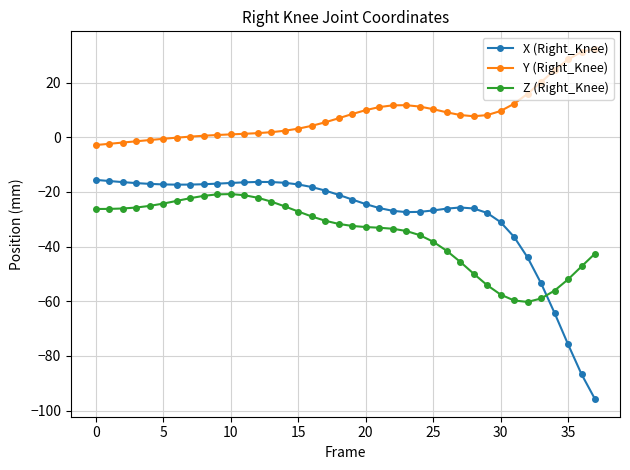

True or false: Y (Right_Knee) has more than 0 points higher than both neighbors.

True